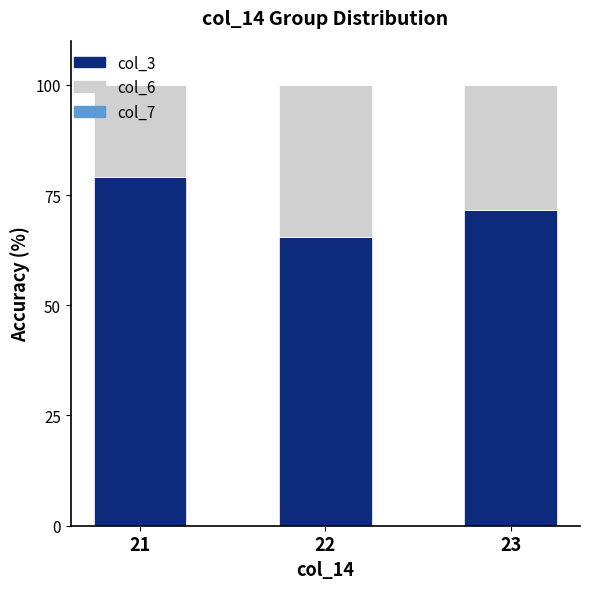

The value of col_3 at 22 is 65.4. True or false?

True